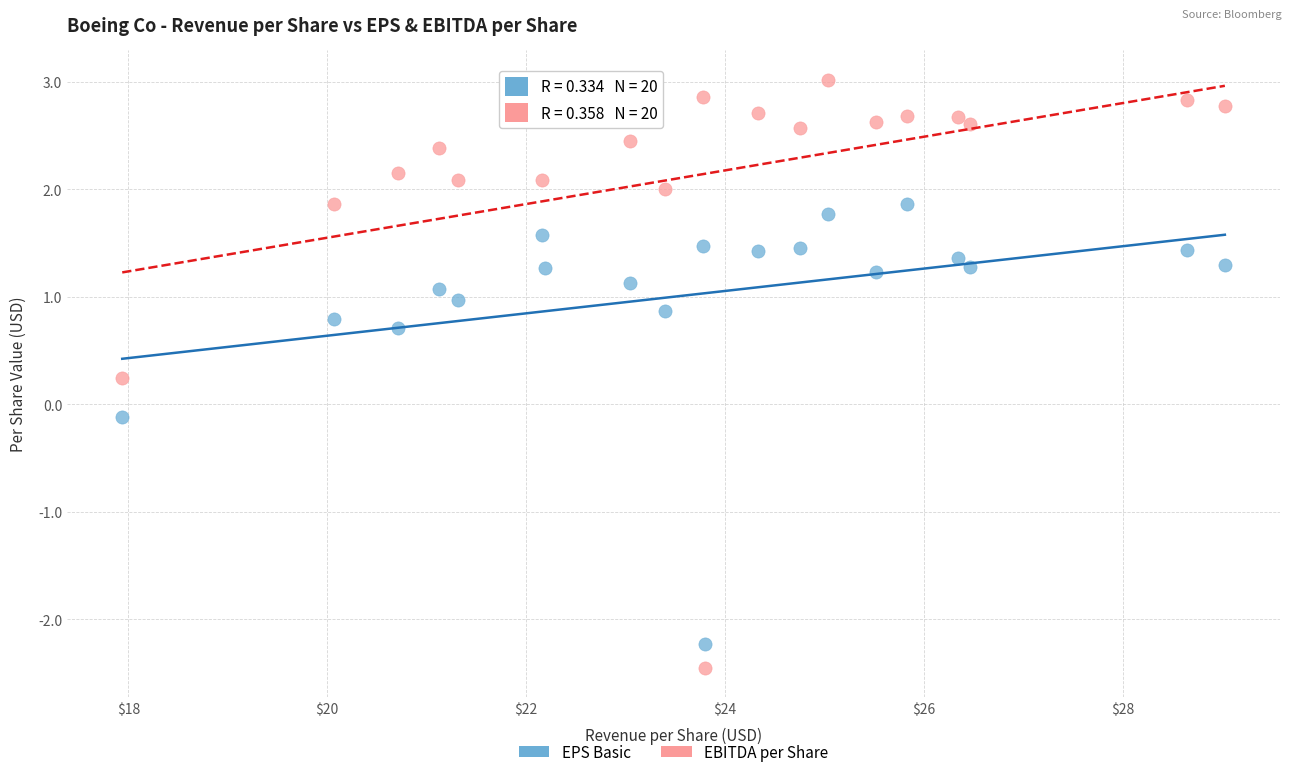

Which series has the largest Y range (max minus min)?

EBITDA per Share